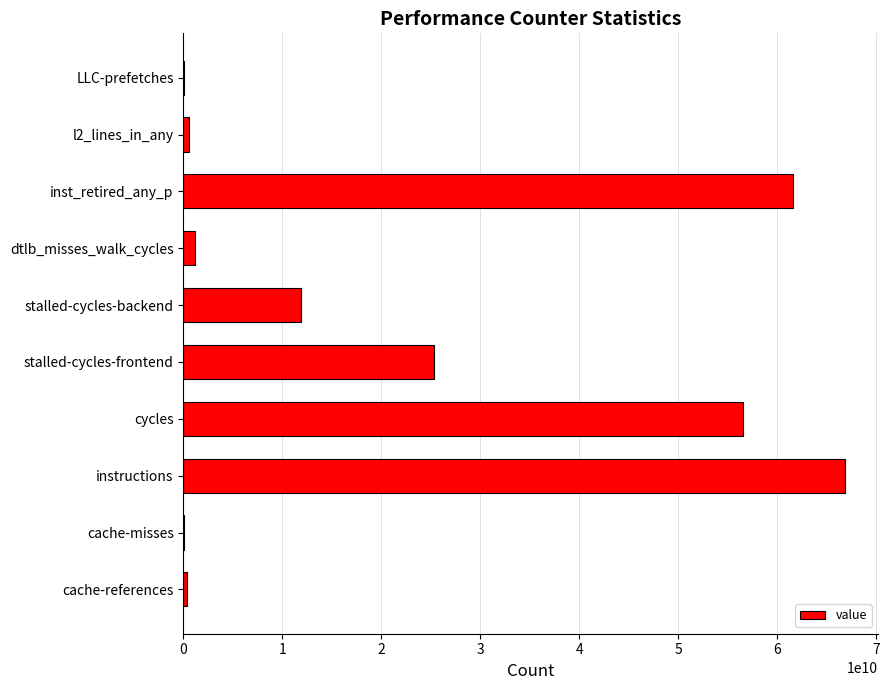

Does the chart contain stacked bars?

No